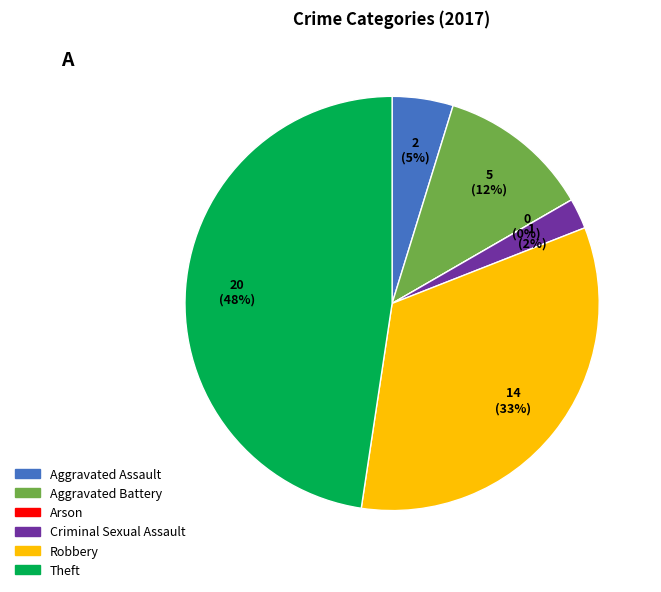

The Arson slice represents 9% of the pie. True or false?

False